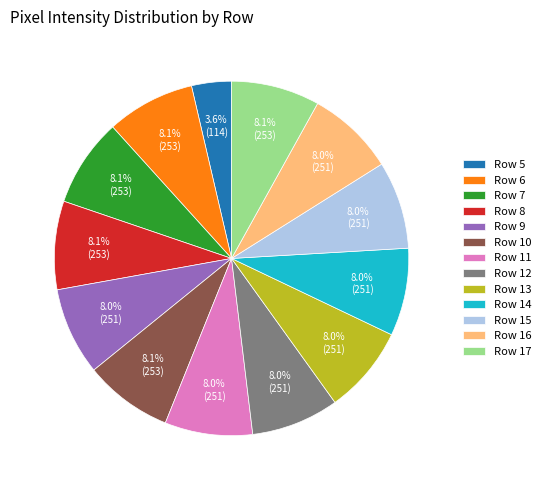

Is there any slice that represents more than half of the pie?

No